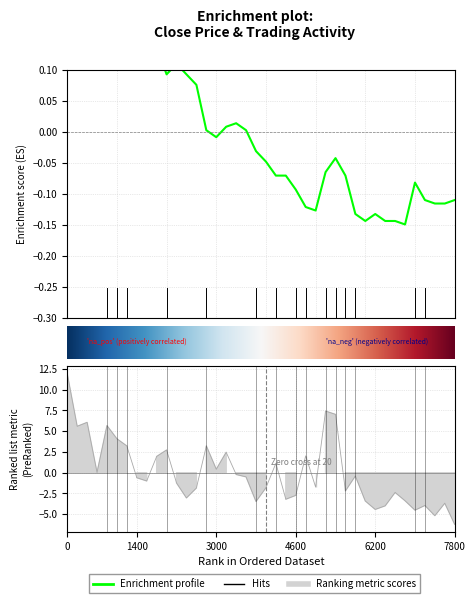

What is the label of the 18th point from the left?

17